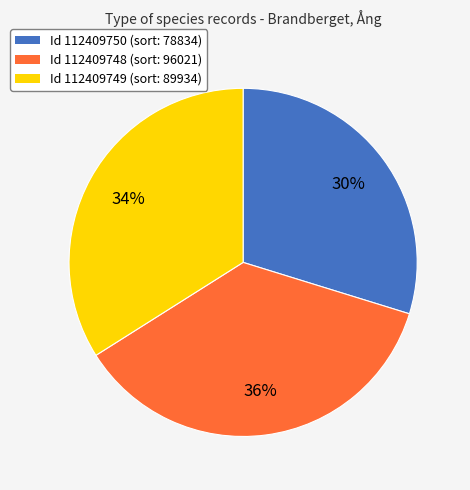

What is the ratio of the value at Id 112409749 (sort: 89934) to the value at Id 112409748 (sort: 96021)?

0.9